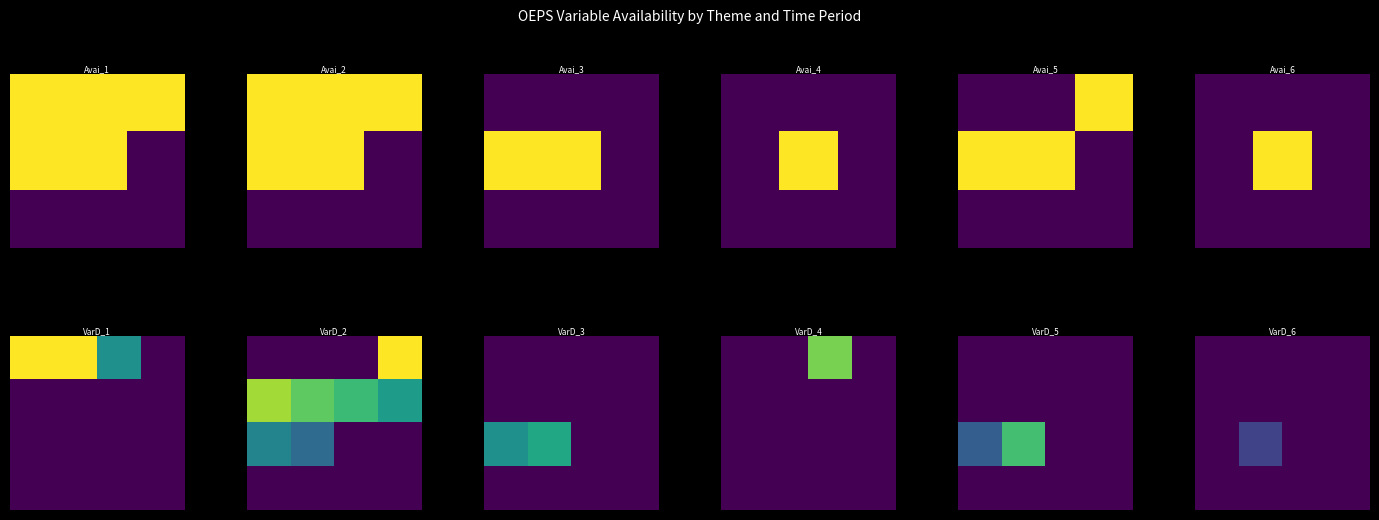

What is the total value across all series at 1?

0.2